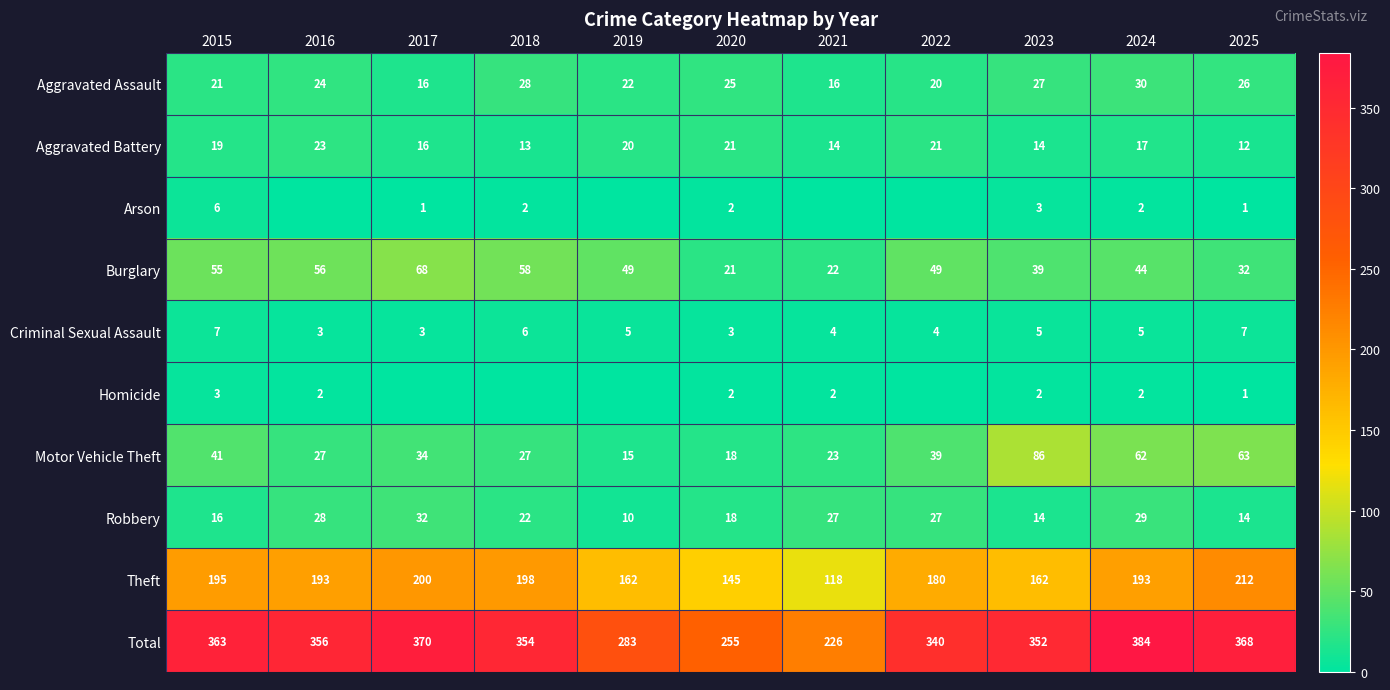

At which category is the sum across all series the highest?

2024